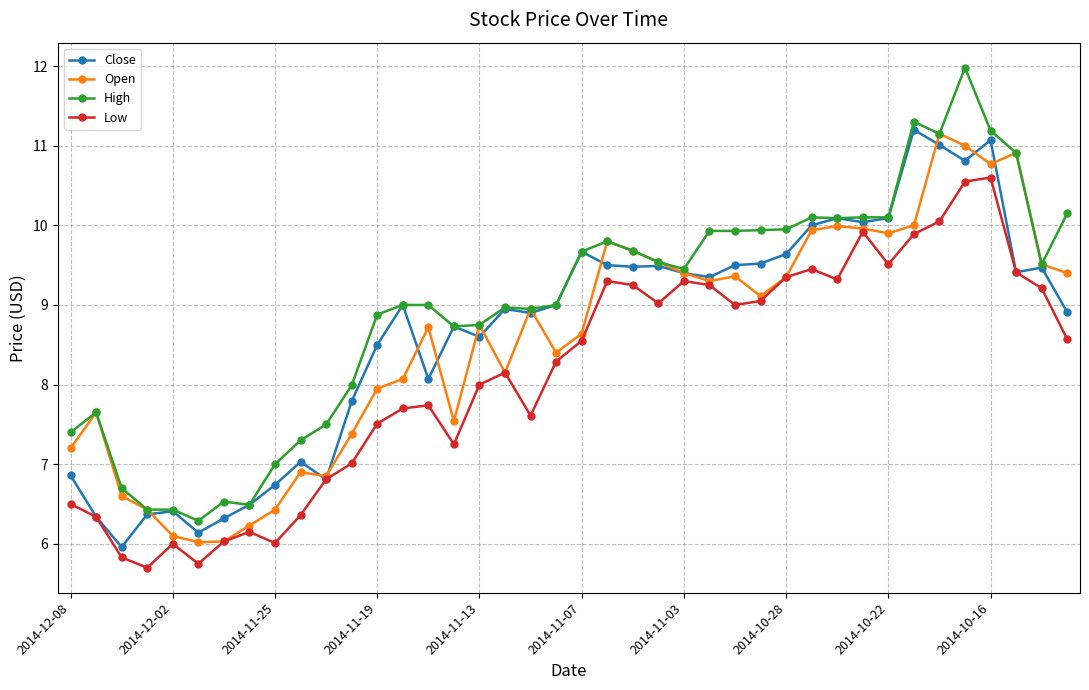

True or false: High has more than 0 interior local peaks.

True